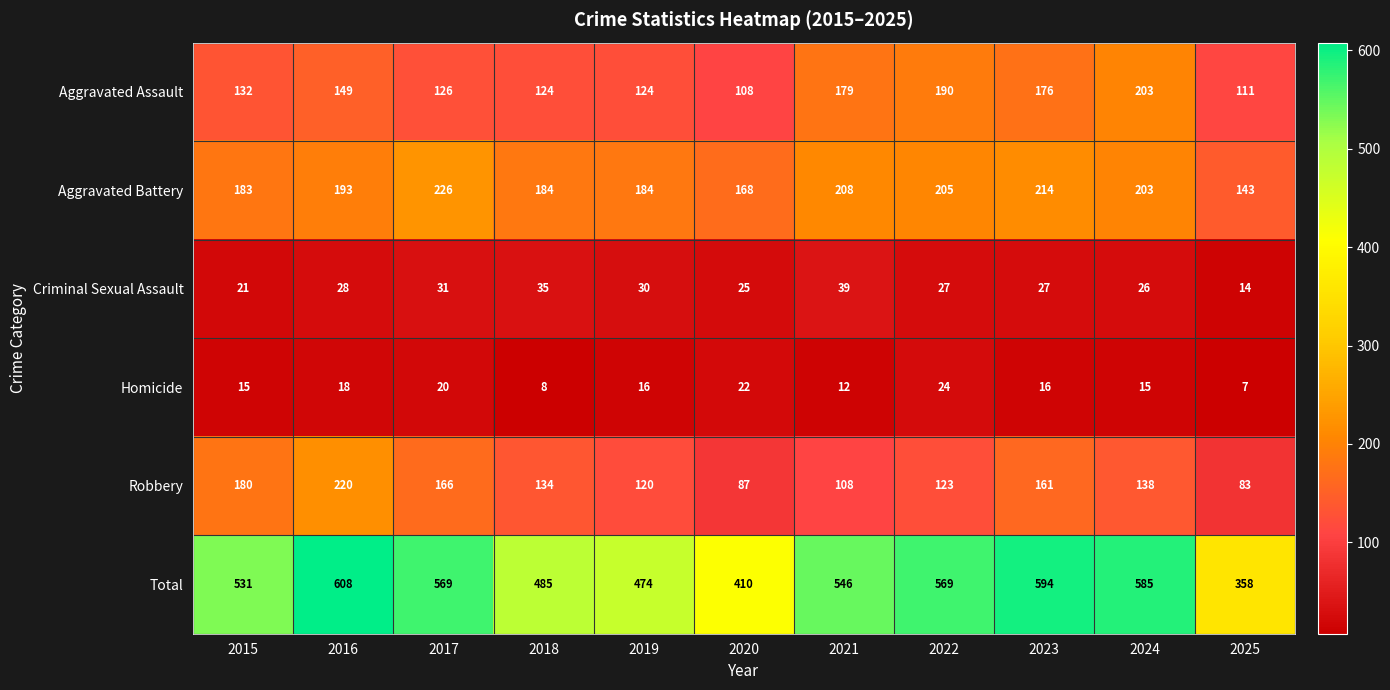

Which series changed the most between 2016 and 2020?

Total